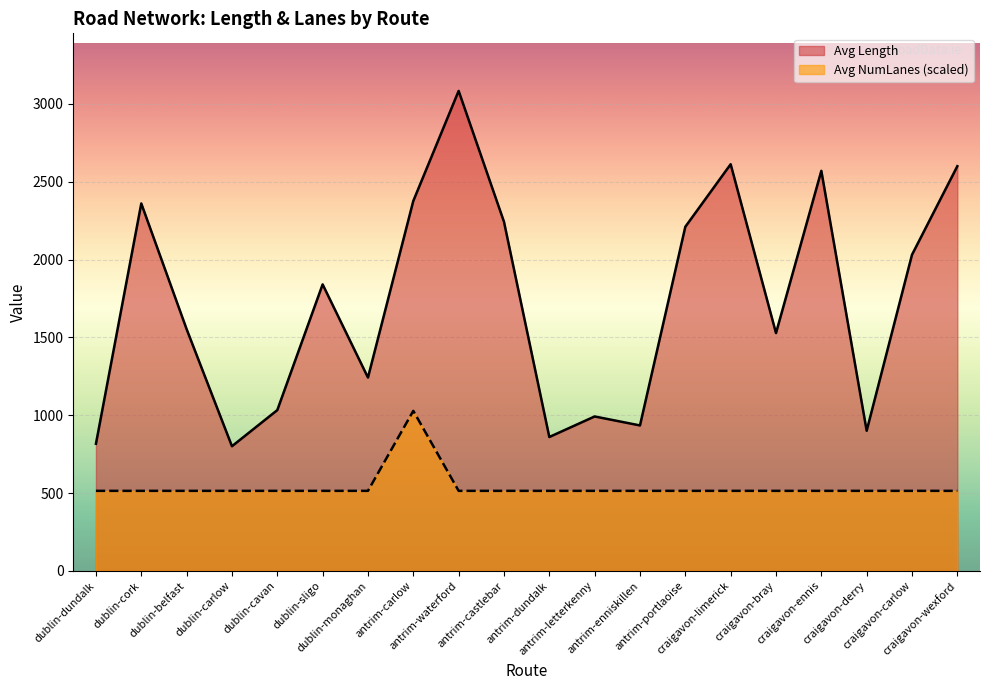

What is the spread (max minus min) of values at dublin-cavan?

518.8